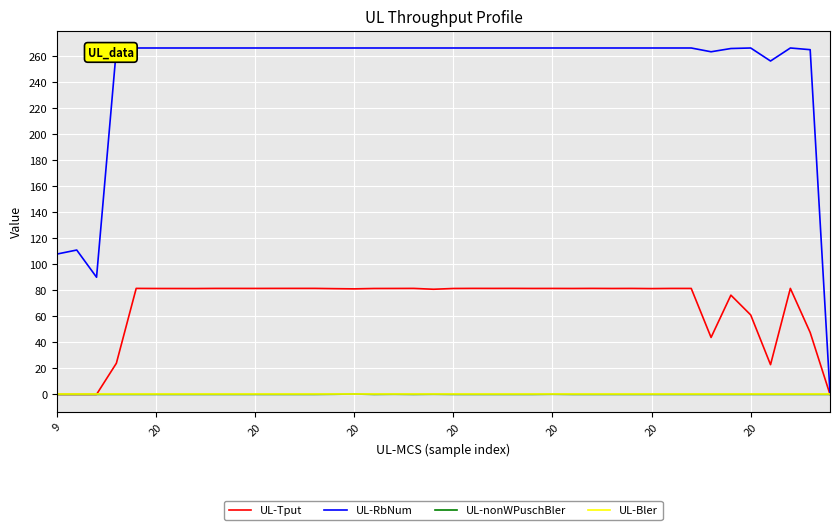

What is the maximum value shown in the chart?

266.1